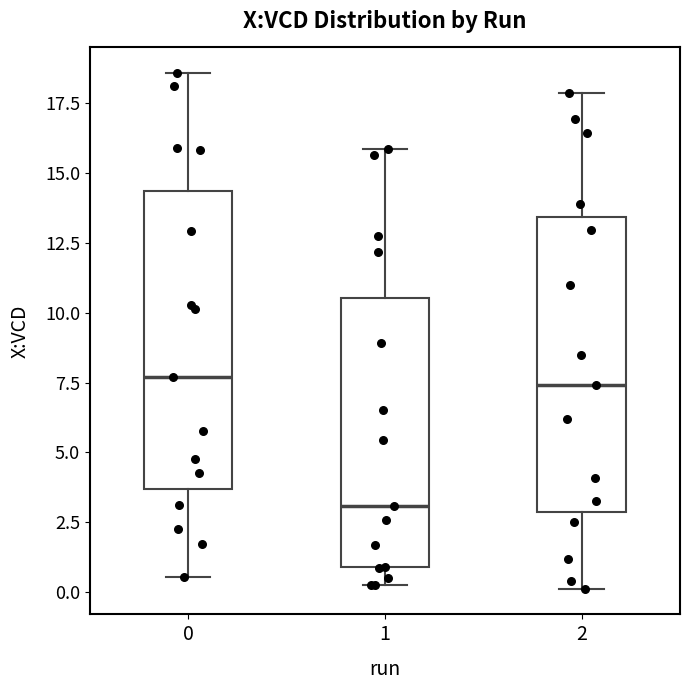

Which box has the lowest median line?

1